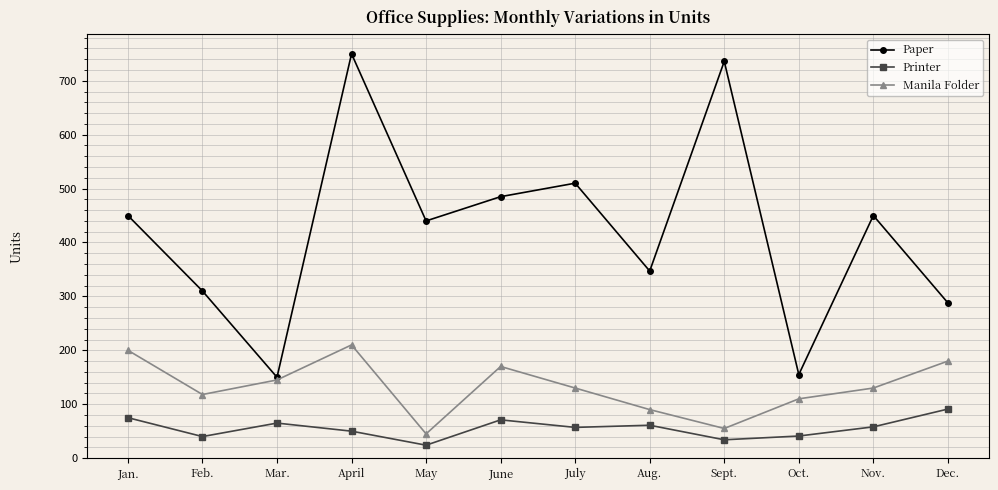

Which category has the lowest value across all series?

May